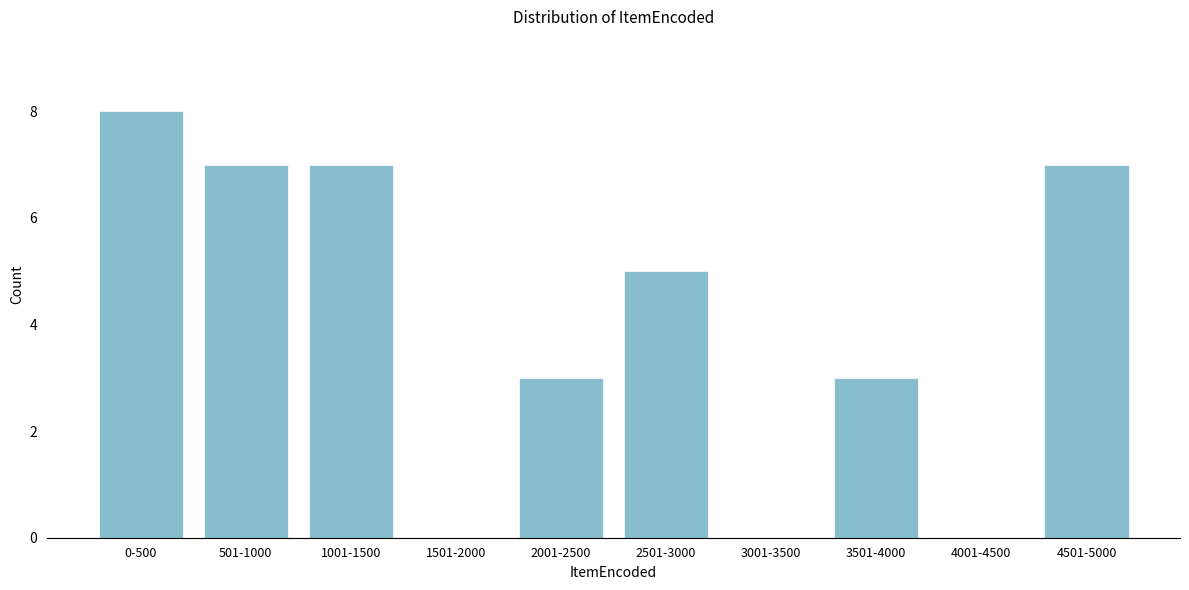

Reading left to right, list all the values displayed in this chart.

0-500=8	501-1000=7	1001-1500=7	1501-2000=0	2001-2500=3	2501-3000=5	3001-3500=0	3501-4000=3	4001-4500=0	4501-5000=7